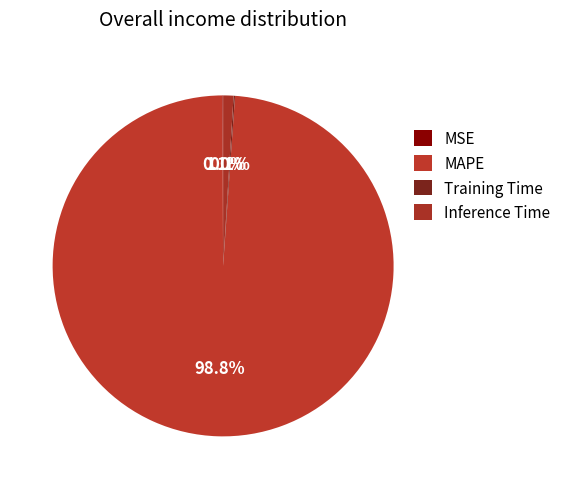

To the nearest percent, what percentage of the pie is MAPE?

99%